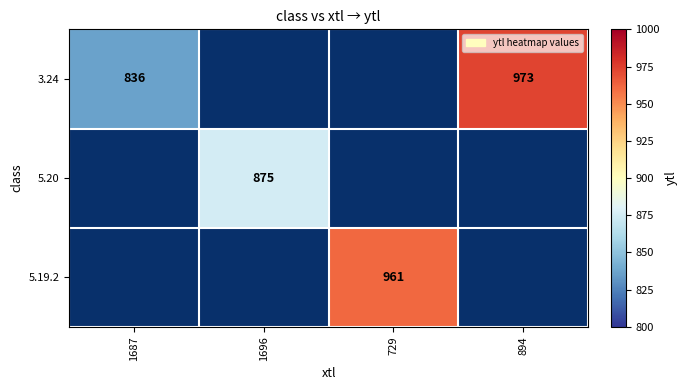

The value of 3.24 at 894 is 1403. True or false?

False